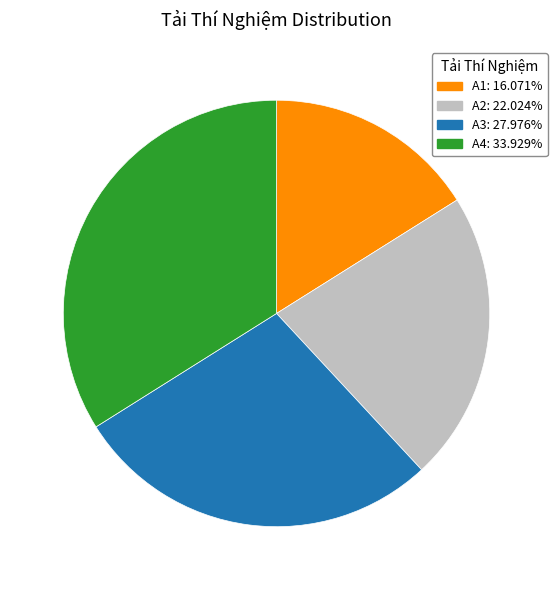

Do A3: 27.976% and A1: 16.071% together represent more than half of the pie?

No